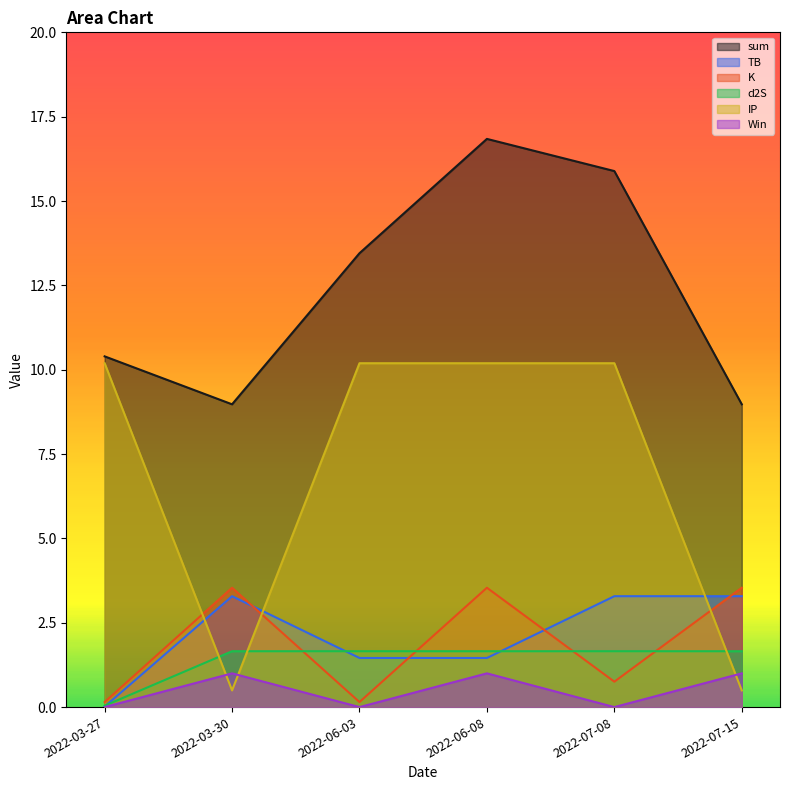

The value of d2S at 2022-07-08 is 1.0. True or false?

False